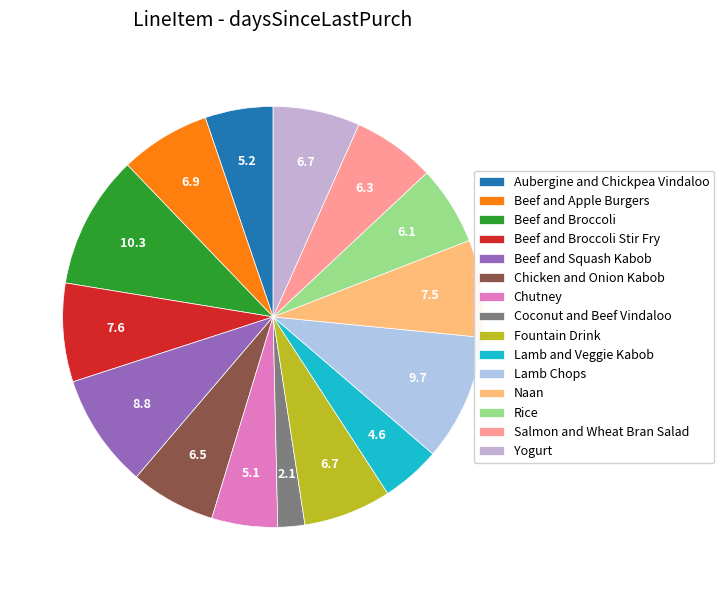

Approximately how many times larger is the value at Chutney compared to Lamb Chops?

0.5